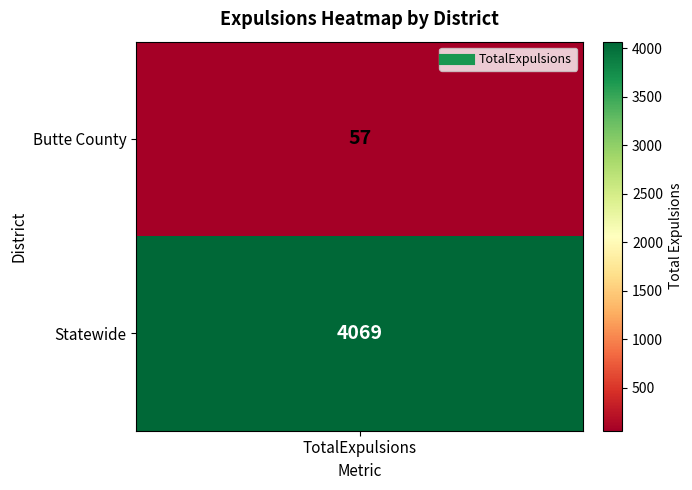

Is it true that the value at Butte County is 28?

False